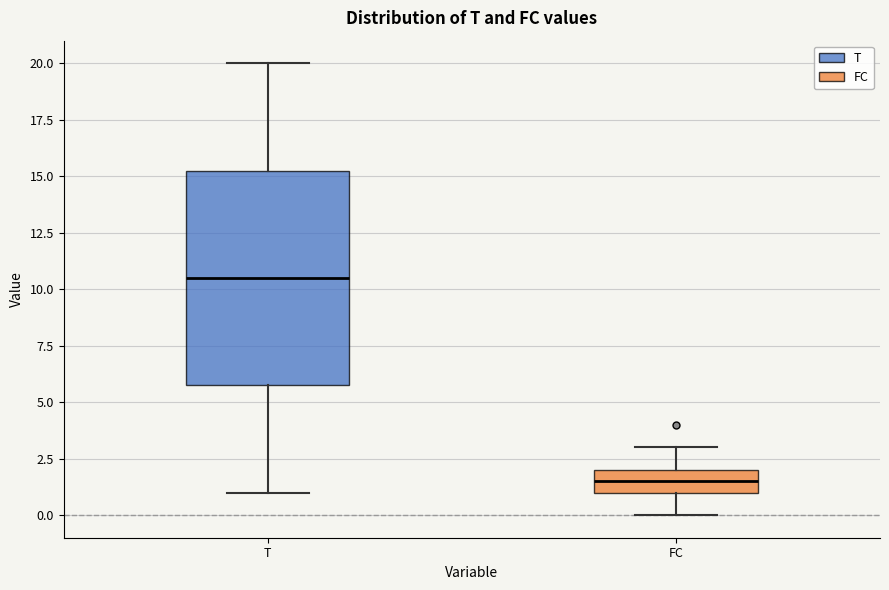

Comparing the boxes themselves (not the whiskers), which one is the tallest?

T